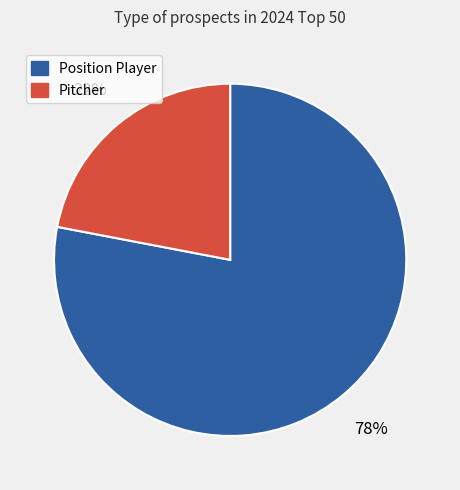

Is Position Player the majority of the pie?

Yes